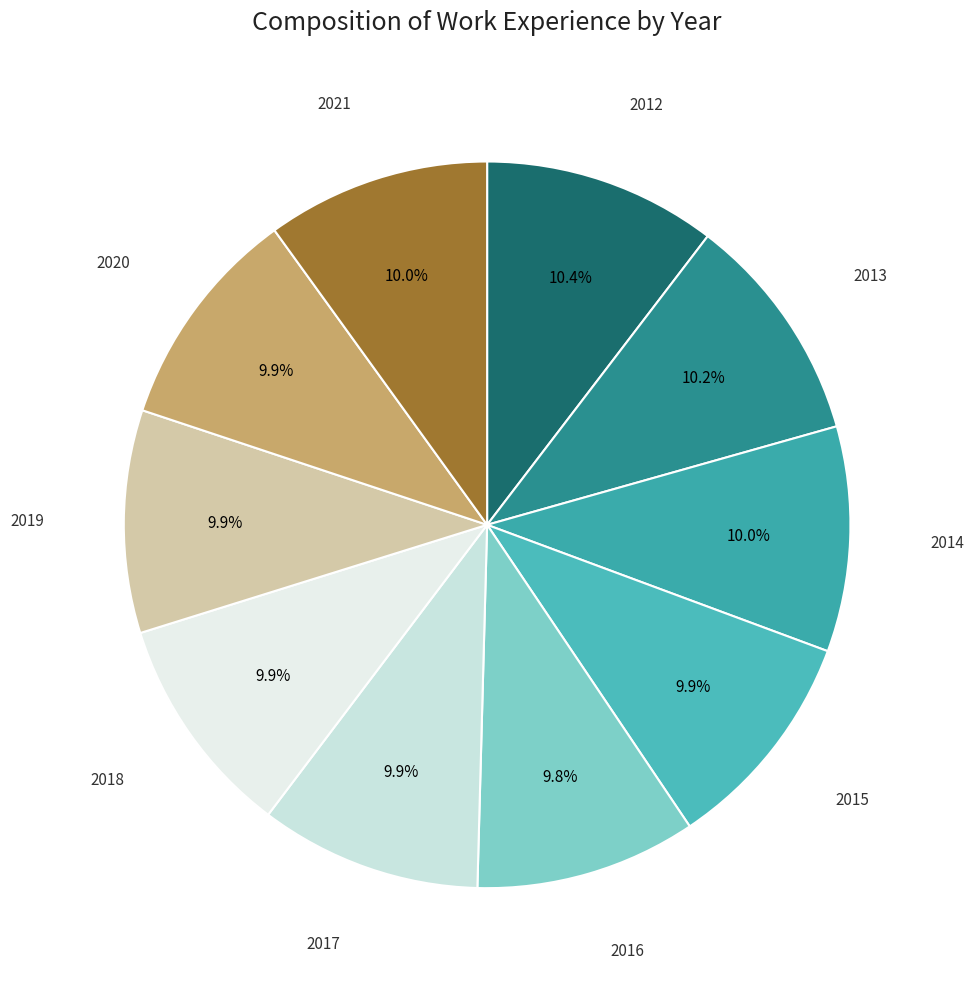

Is 2016 the majority of the pie?

No